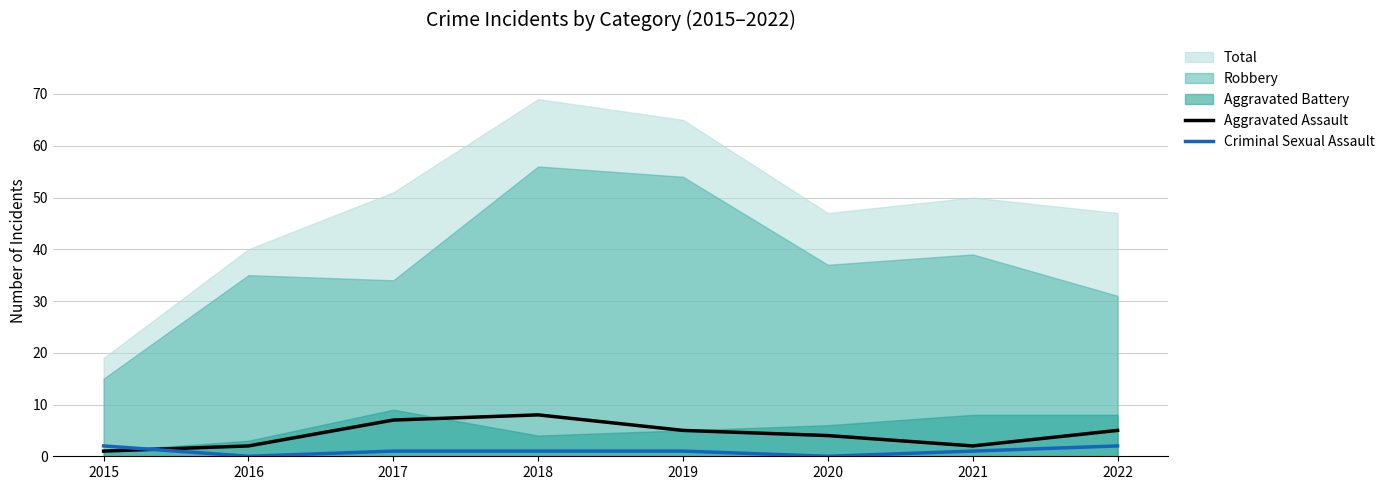

The Criminal Sexual Assault series shows 0 at 2020. True or false?

True